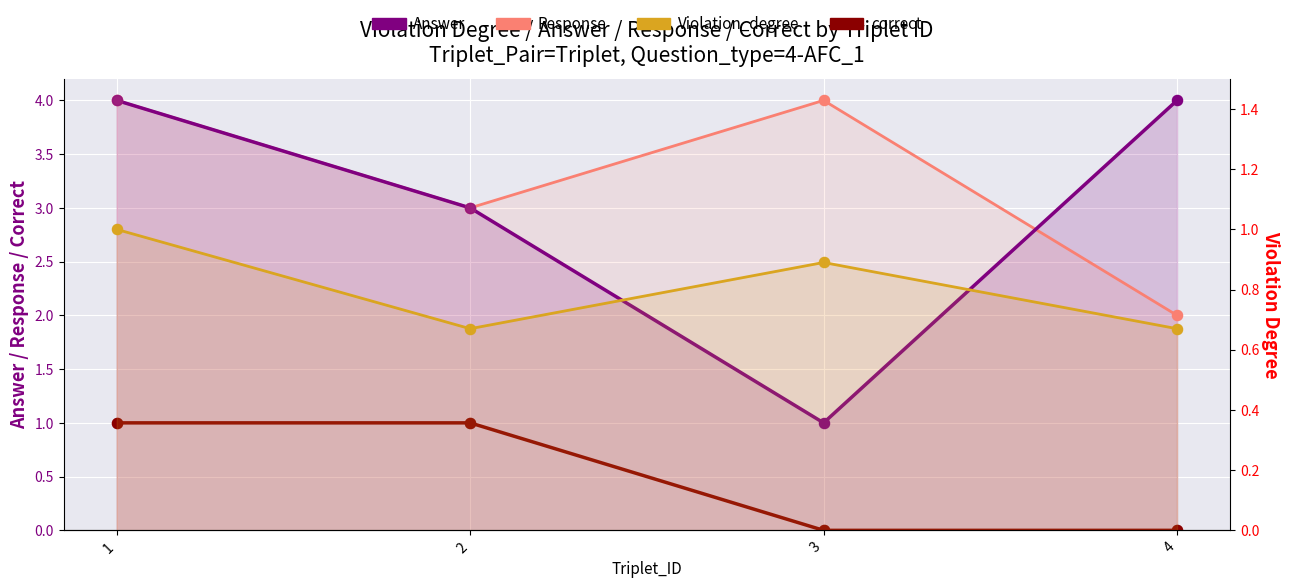

Is the value of Answer at 3 greater than the value of Response at 3?

No